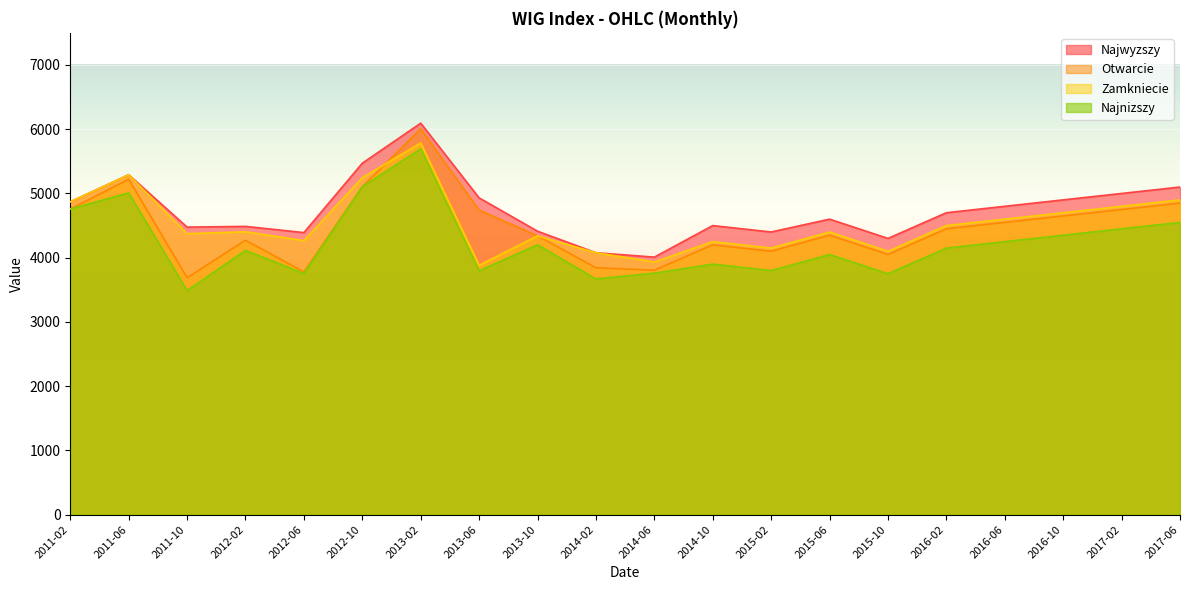

What is the value of the Najnizszy point at the 8th from the left?

3796.3